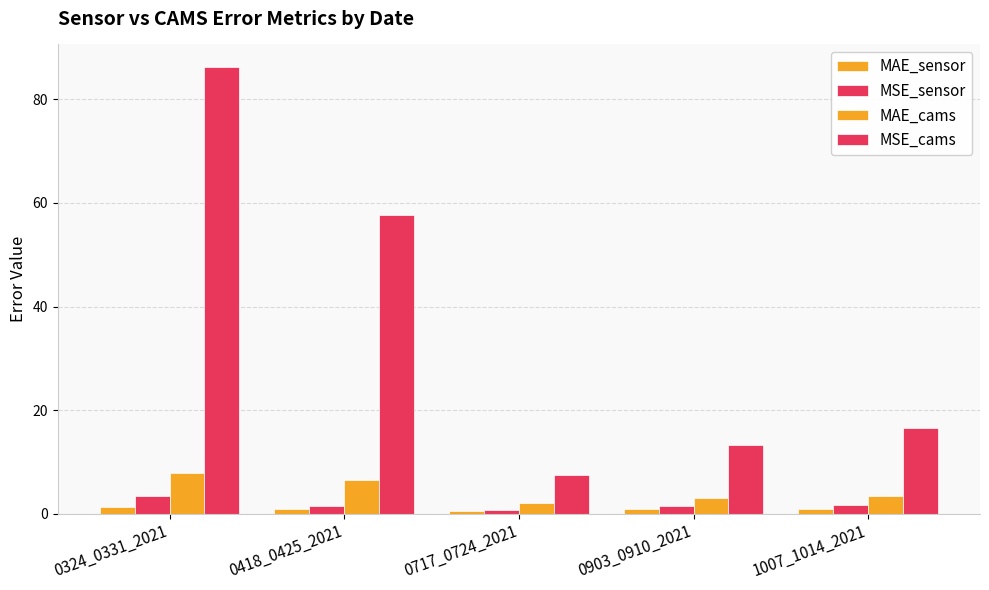

What is the sum of all MSE_cams values?

181.3